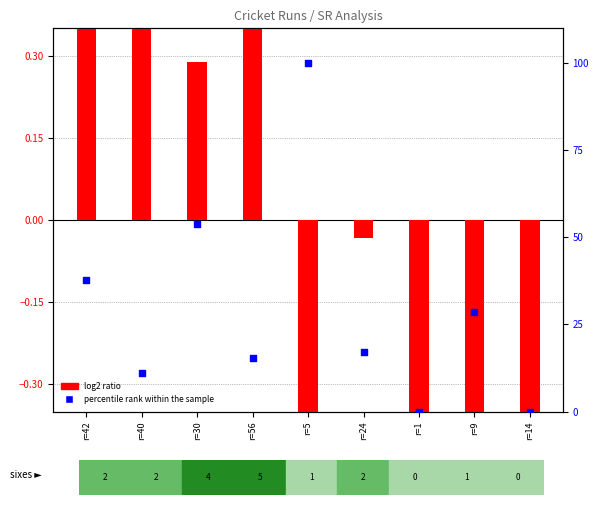

Is the value of log2 ratio at r=5 greater than the value of percentile rank within the sample at r=56?

No